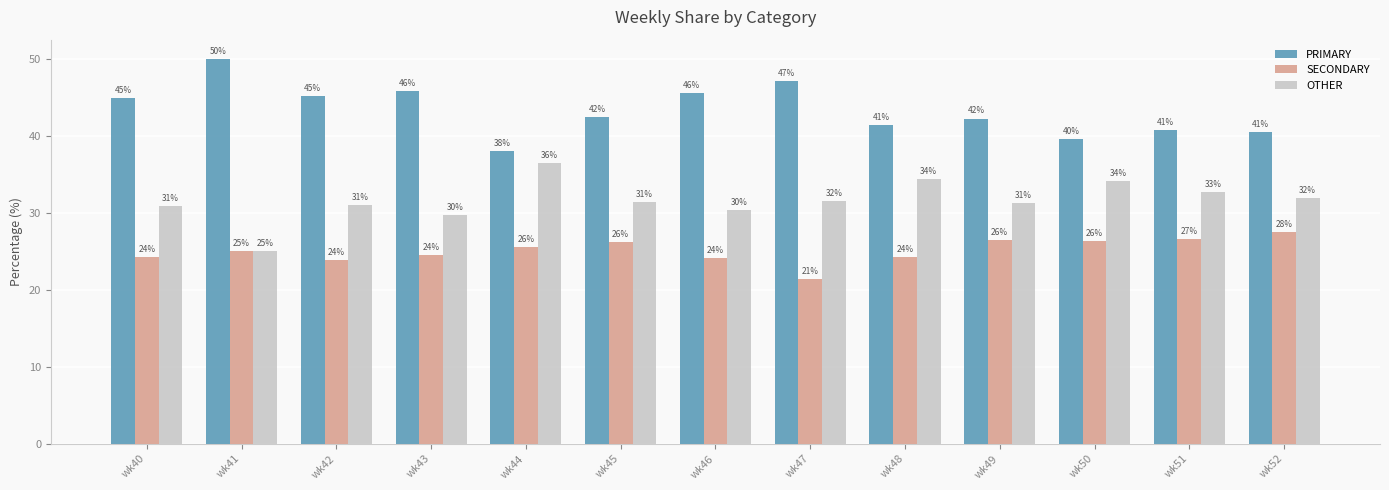

What is the difference between the SECONDARY values at wk49 and wk50?

0.1